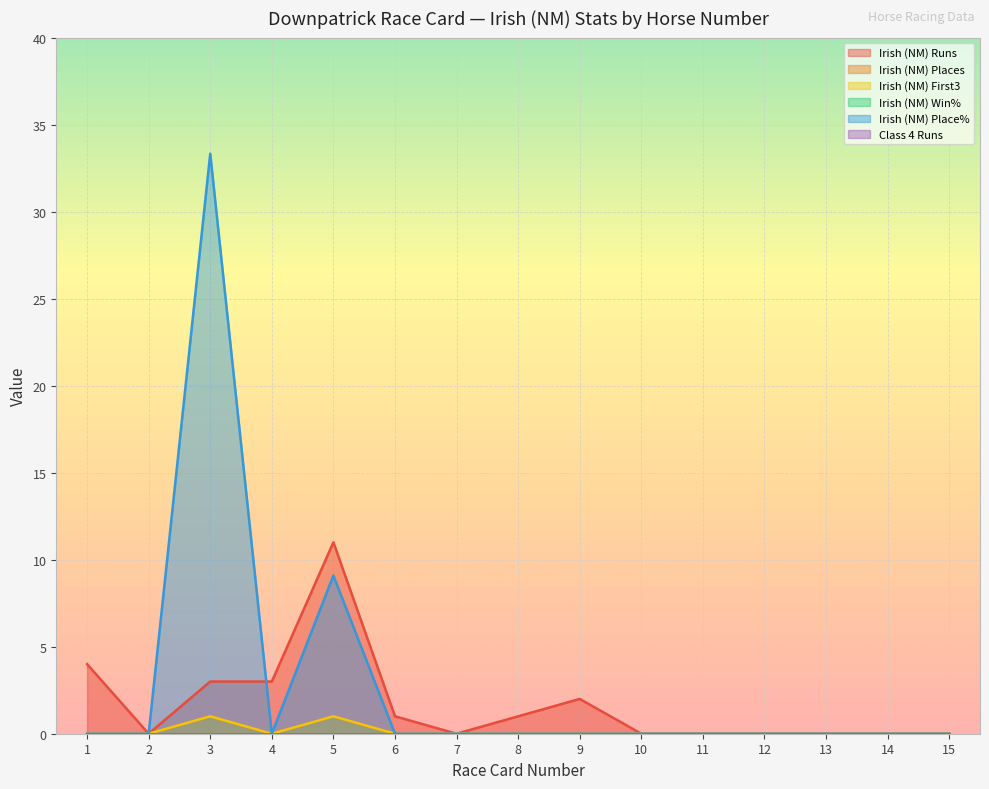

How many values in the Irish (NM) Places series exceed 0?

2